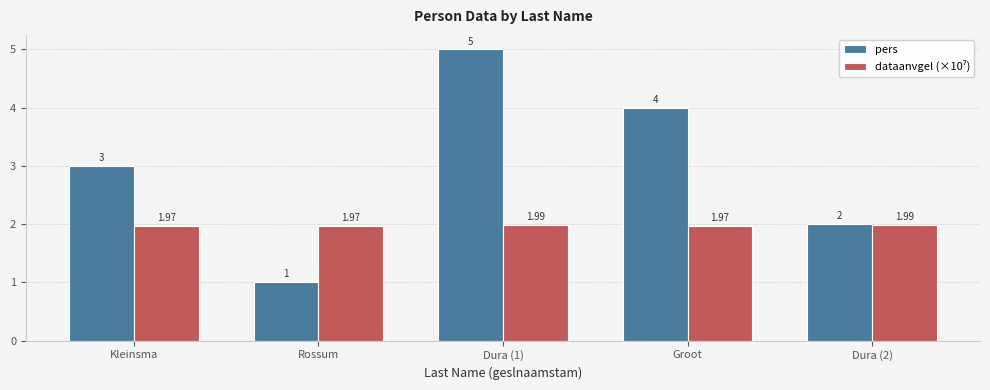

What position from the left is Groot?

4